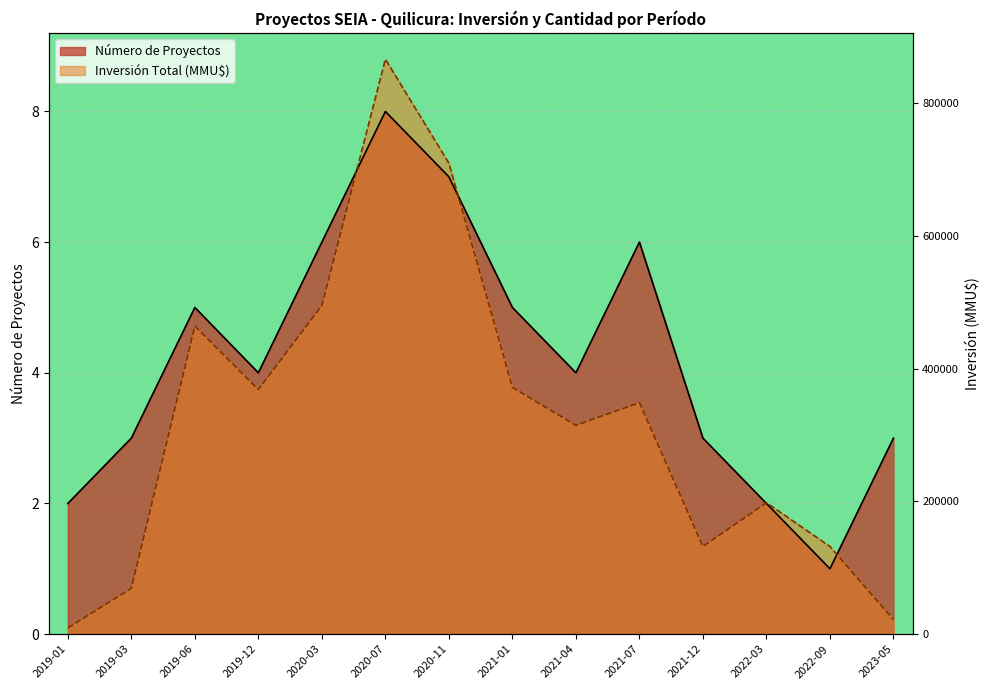

What position from the right is 2019-01?

14